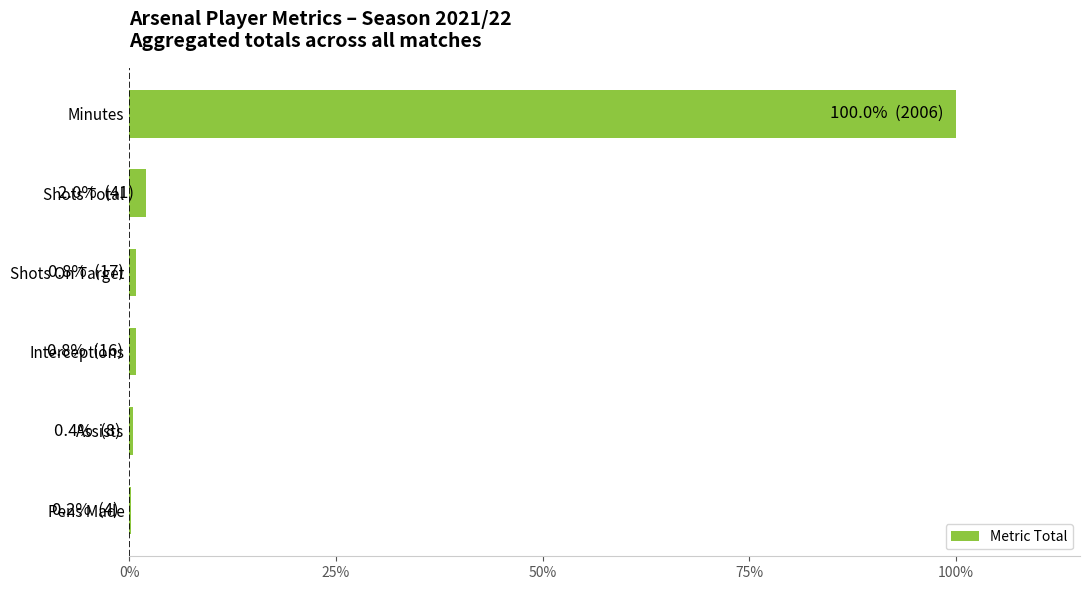

What is the sum of all values?

104.3